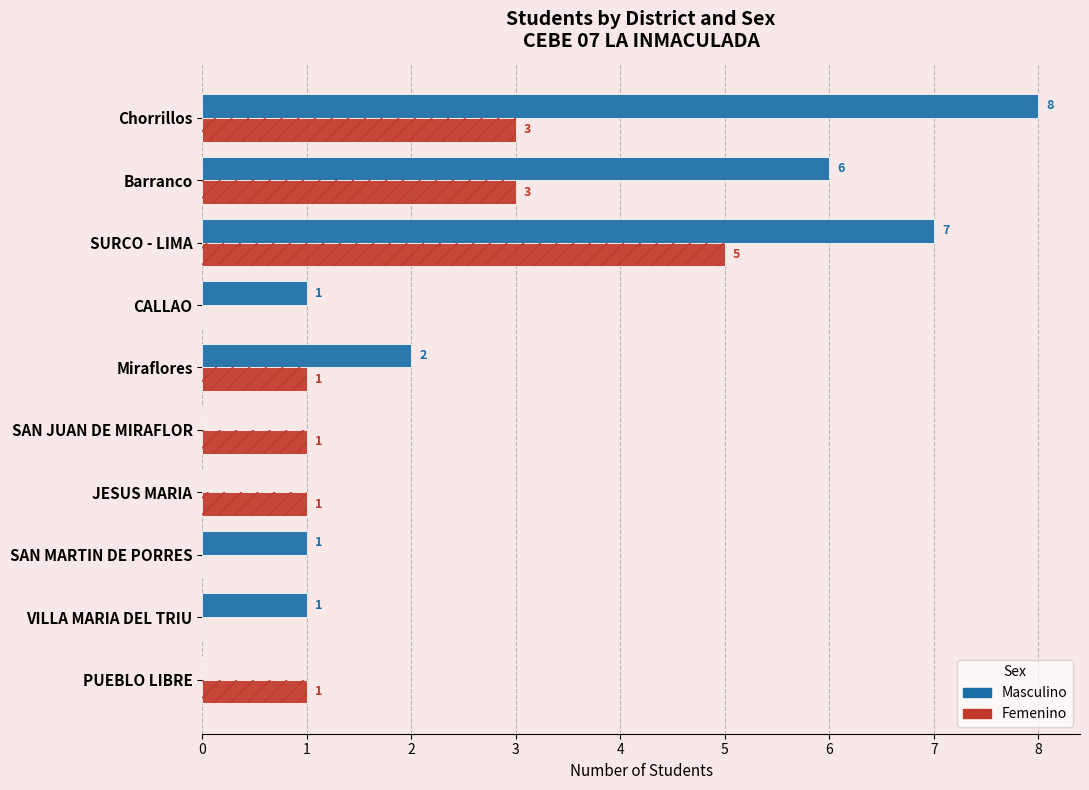

Which label corresponds to the largest value in the chart?

Chorrillos